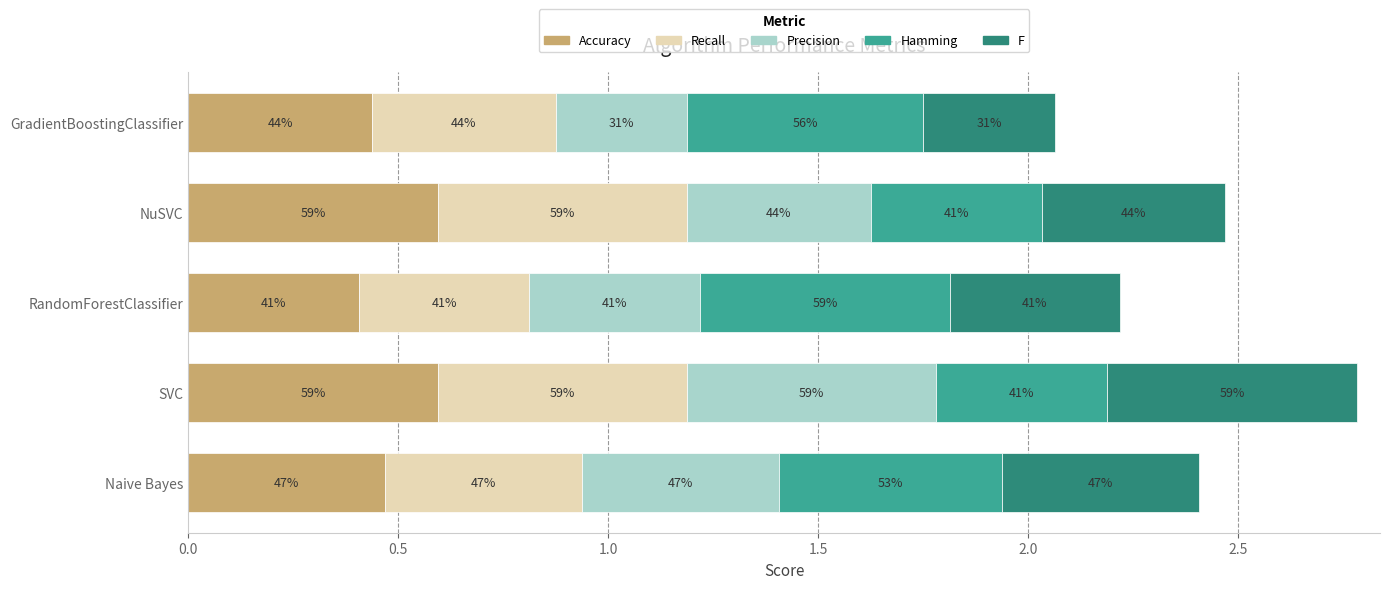

What are all the series names shown in the legend?

Accuracy, Recall, Precision, Hamming, F